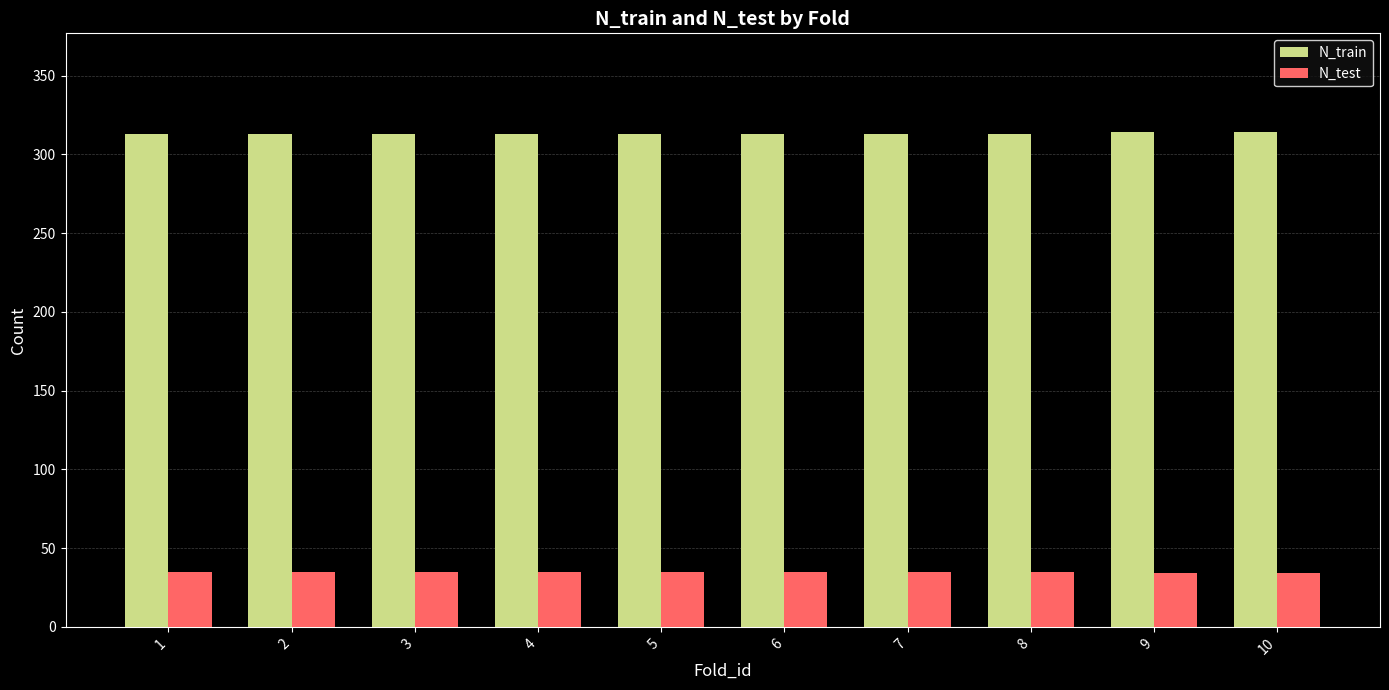

What are all the series names shown in the legend?

N_train, N_test